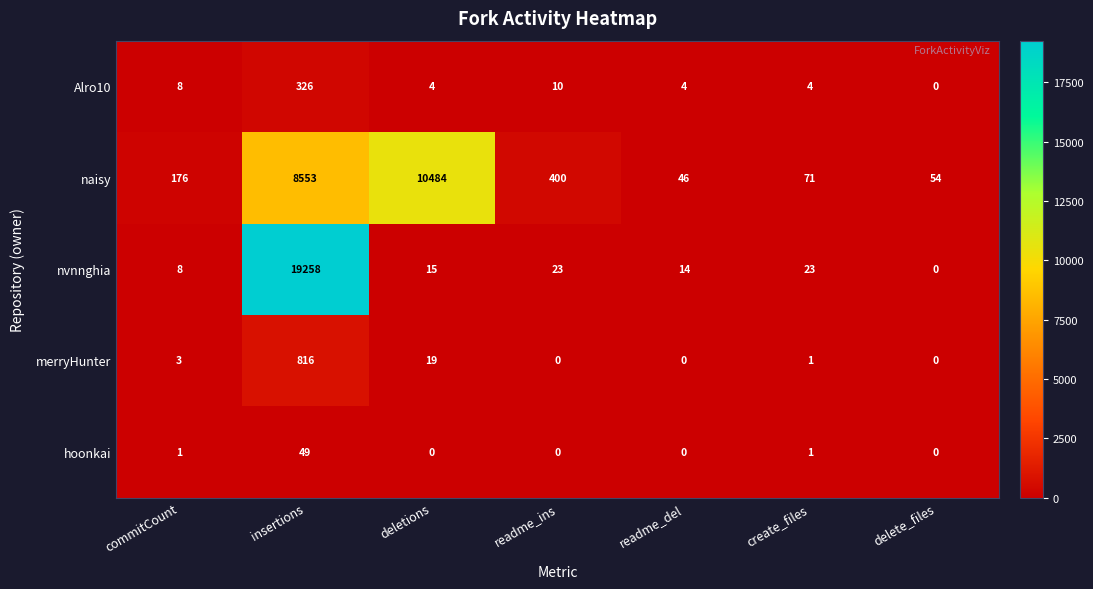

Where does the merryHunter series first go above 1?

commitCount